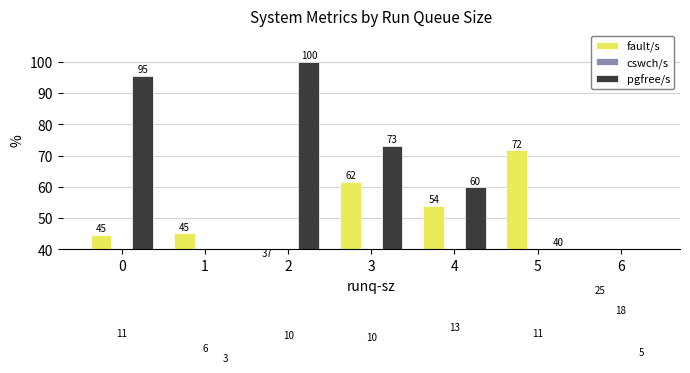

How many data points in fault/s are above 45?

4